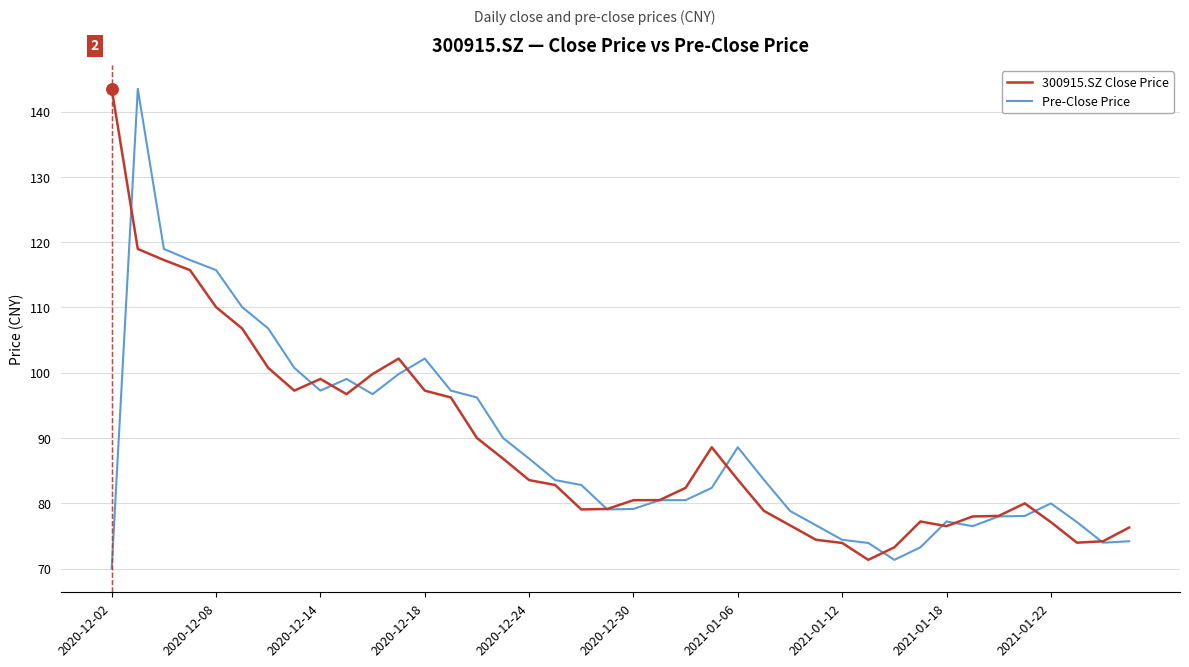

What is the greatest value displayed?

143.5